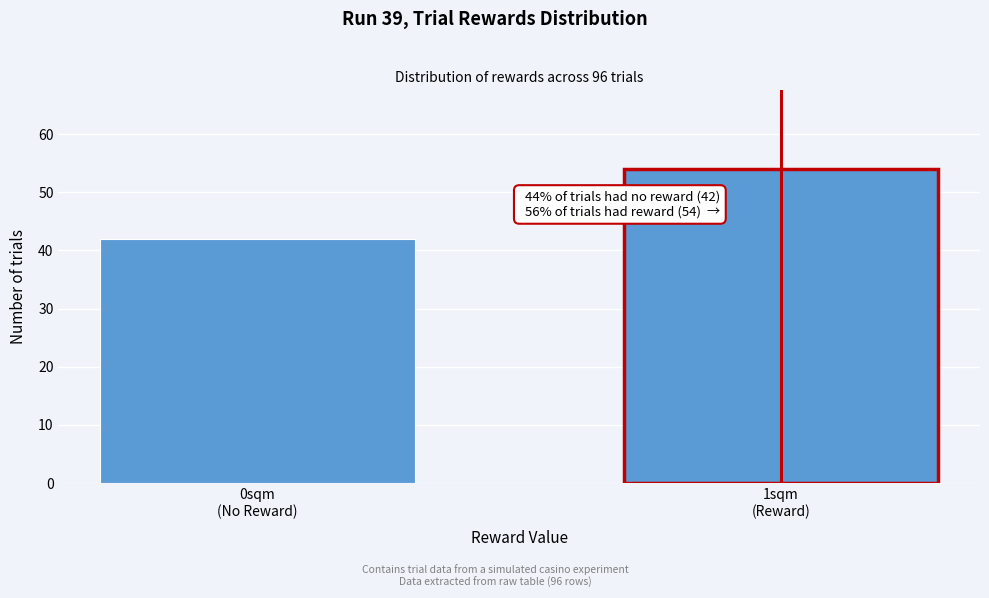

Reading left to right, what are all the values shown in this chart?

42	54